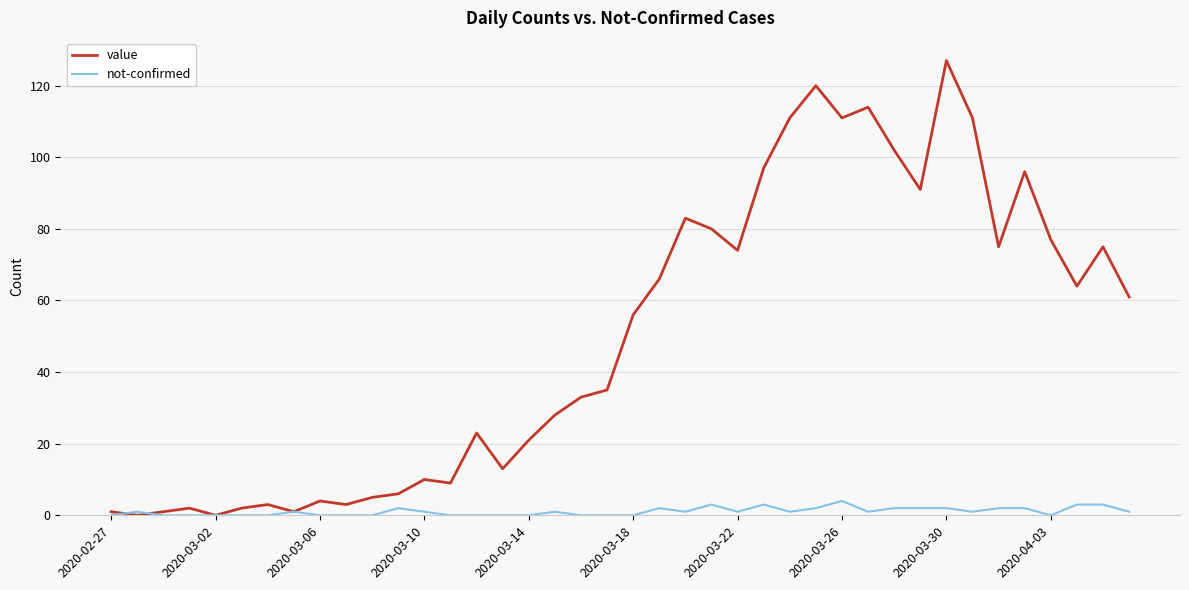

Which series has the widest spread of values?

value